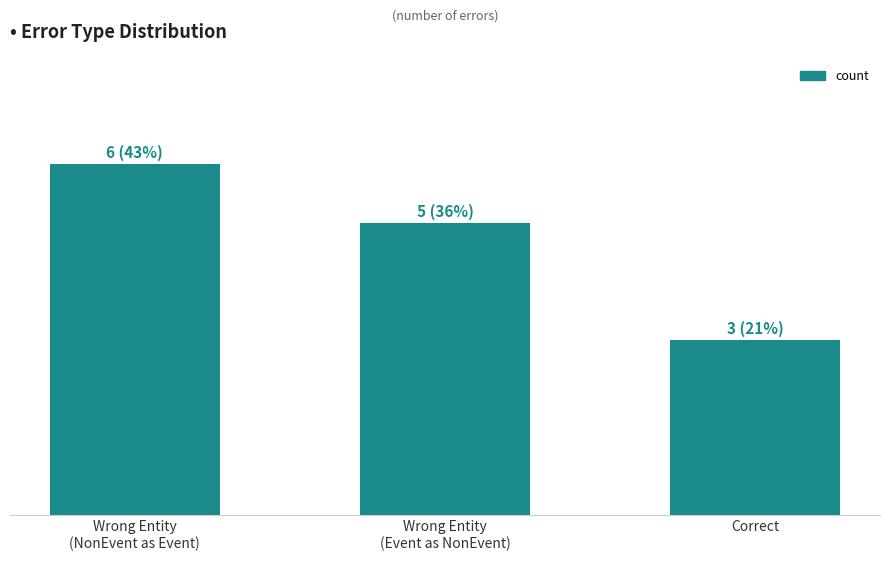

What is the sum of the values at Wrong Entity
(NonEvent as Event) and Correct?

9